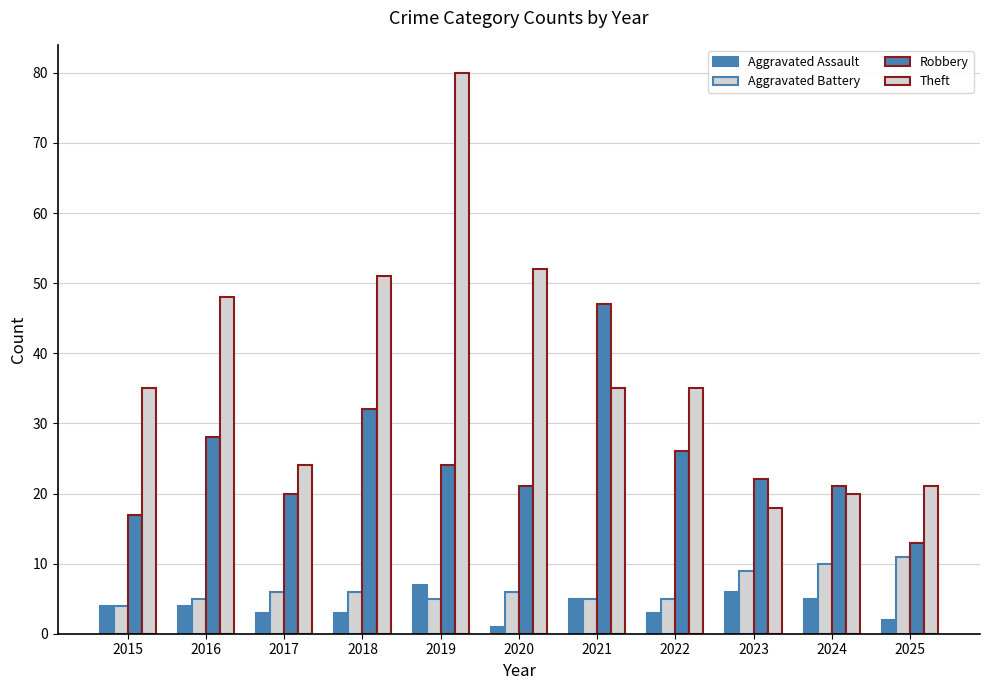

Between 2020 and 2021, which is larger?

2021